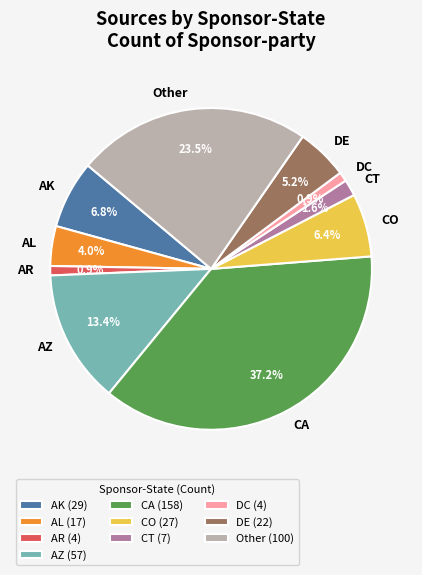

What is the ratio of the value at AK to the value at AL?

1.7